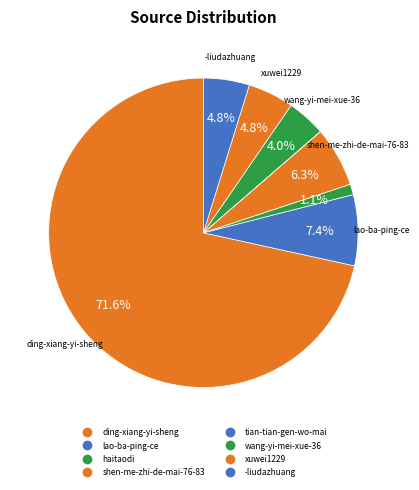

Rank the categories by value from lowest to highest.

tian-tian-gen-wo-mai, haitaodi, wang-yi-mei-xue-36, xuwei1229, -liudazhuang, shen-me-zhi-de-mai-76-83, lao-ba-ping-ce, ding-xiang-yi-sheng